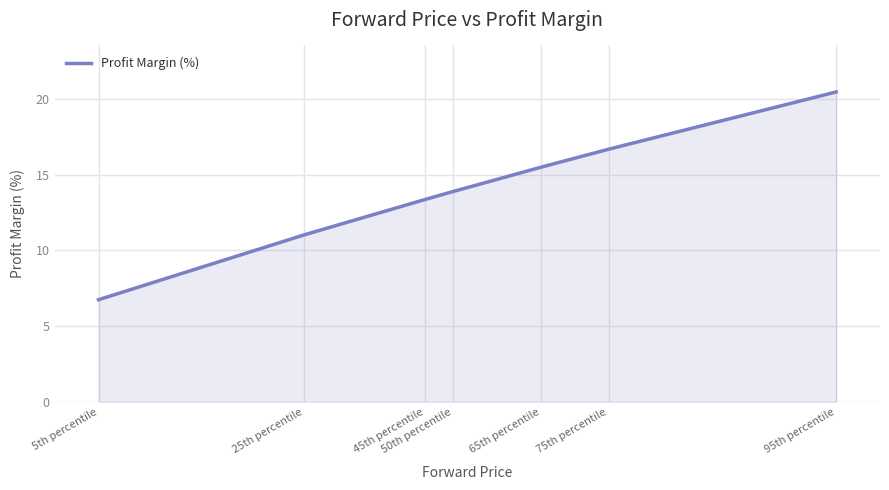

Reading left to right, extract all data points from this chart.

5th percentile=6.8	25th percentile=11.0	45th percentile=13.4	50th percentile=13.9	65th percentile=15.5	75th percentile=16.7	95th percentile=20.5